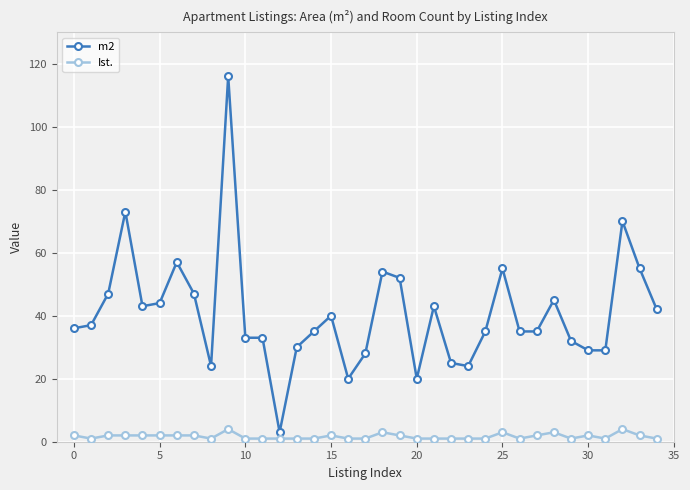

True or false: Ist. and m2 cross at least once.

False